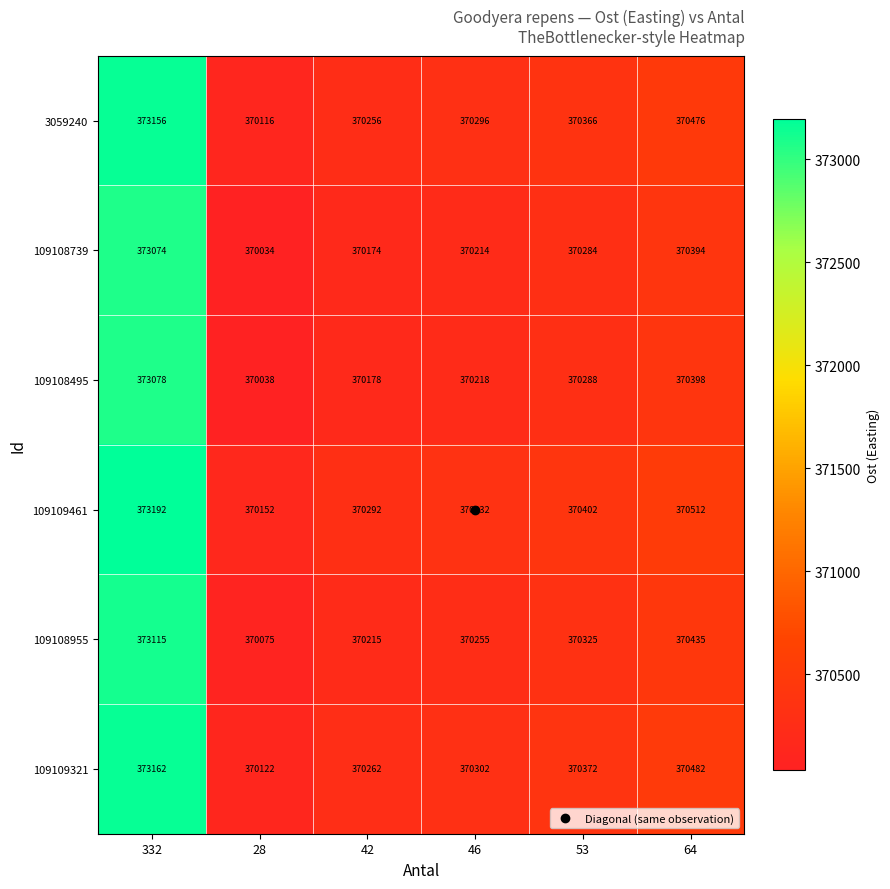

At which label is 109109321 closest to 371642?

64